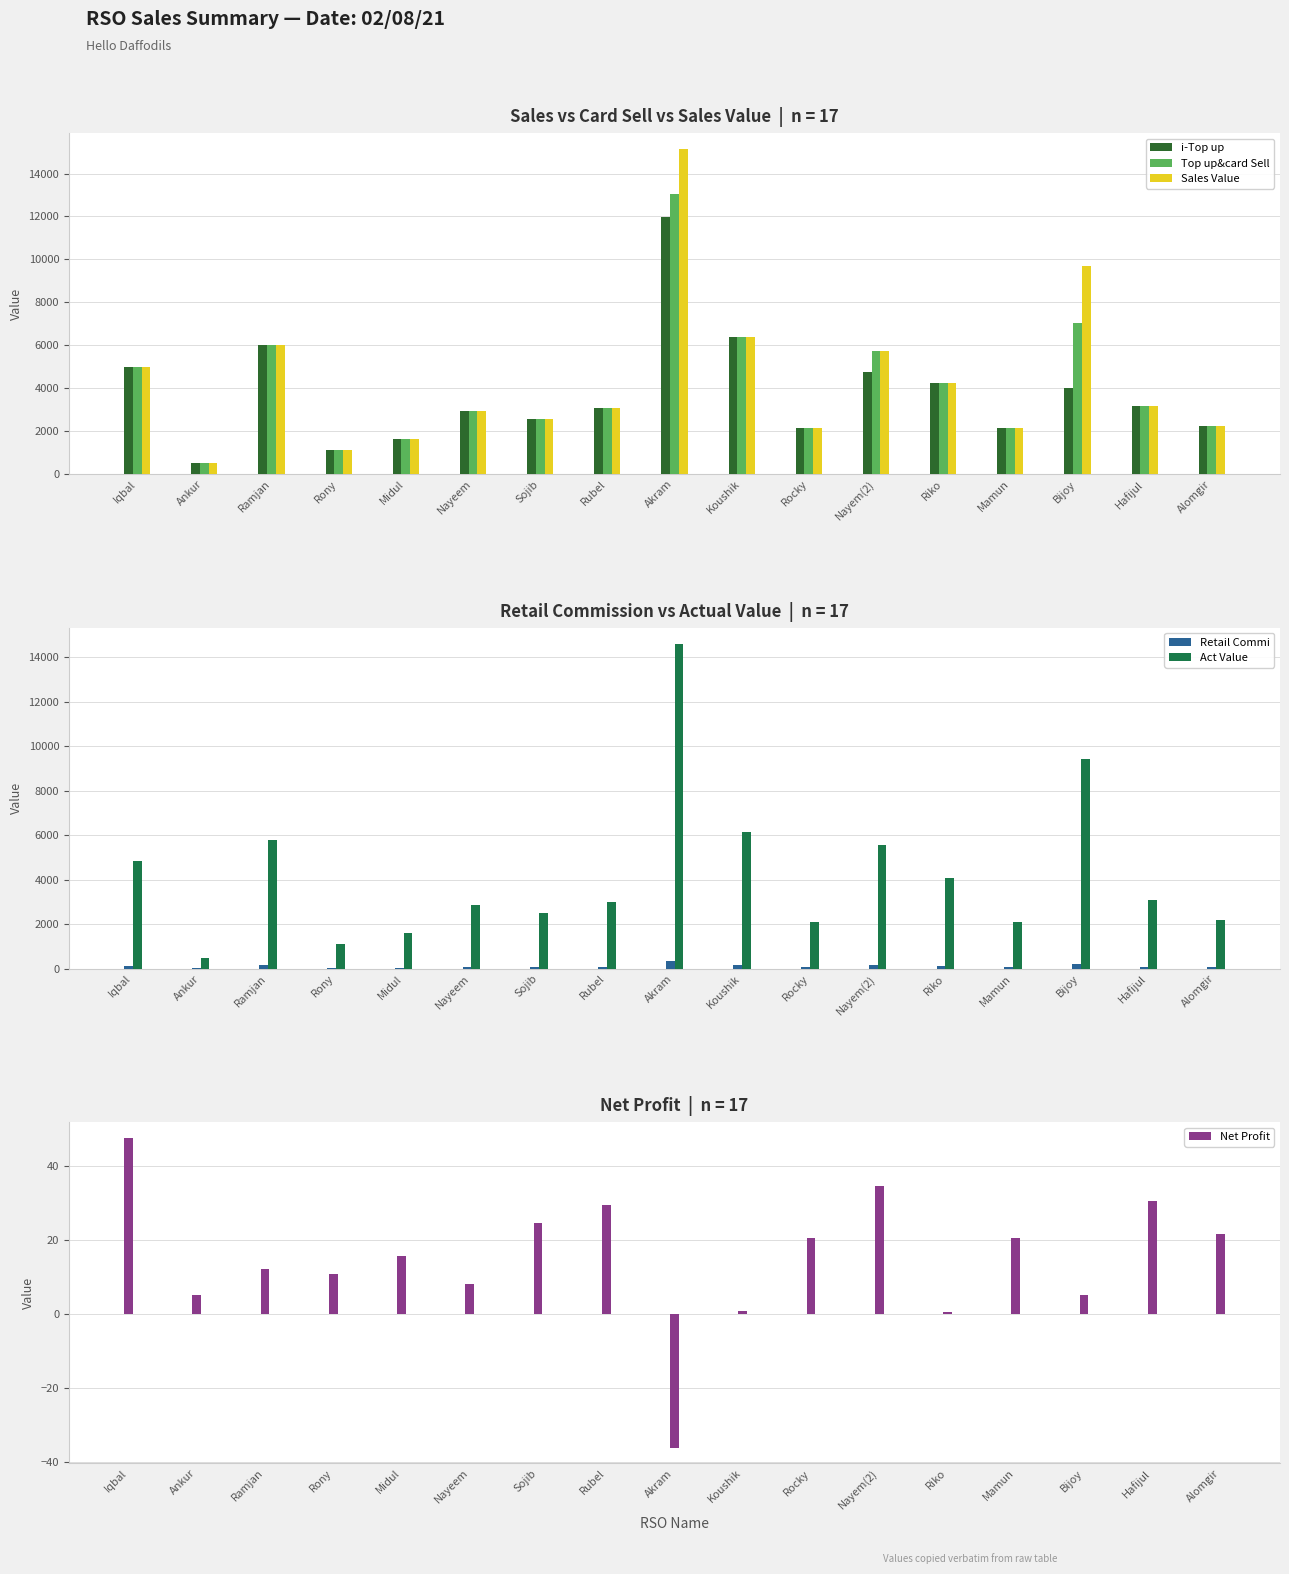

List the labels in order of Net Profit value, smallest first.

Akram, Riko, Koushik, Ankur, Bijoy, Nayeem, Rony, Ramjan, Midul, Mamun, Rocky, Alomgir, Sojib, Rubel, Hafijul, Nayem(2), Iqbal